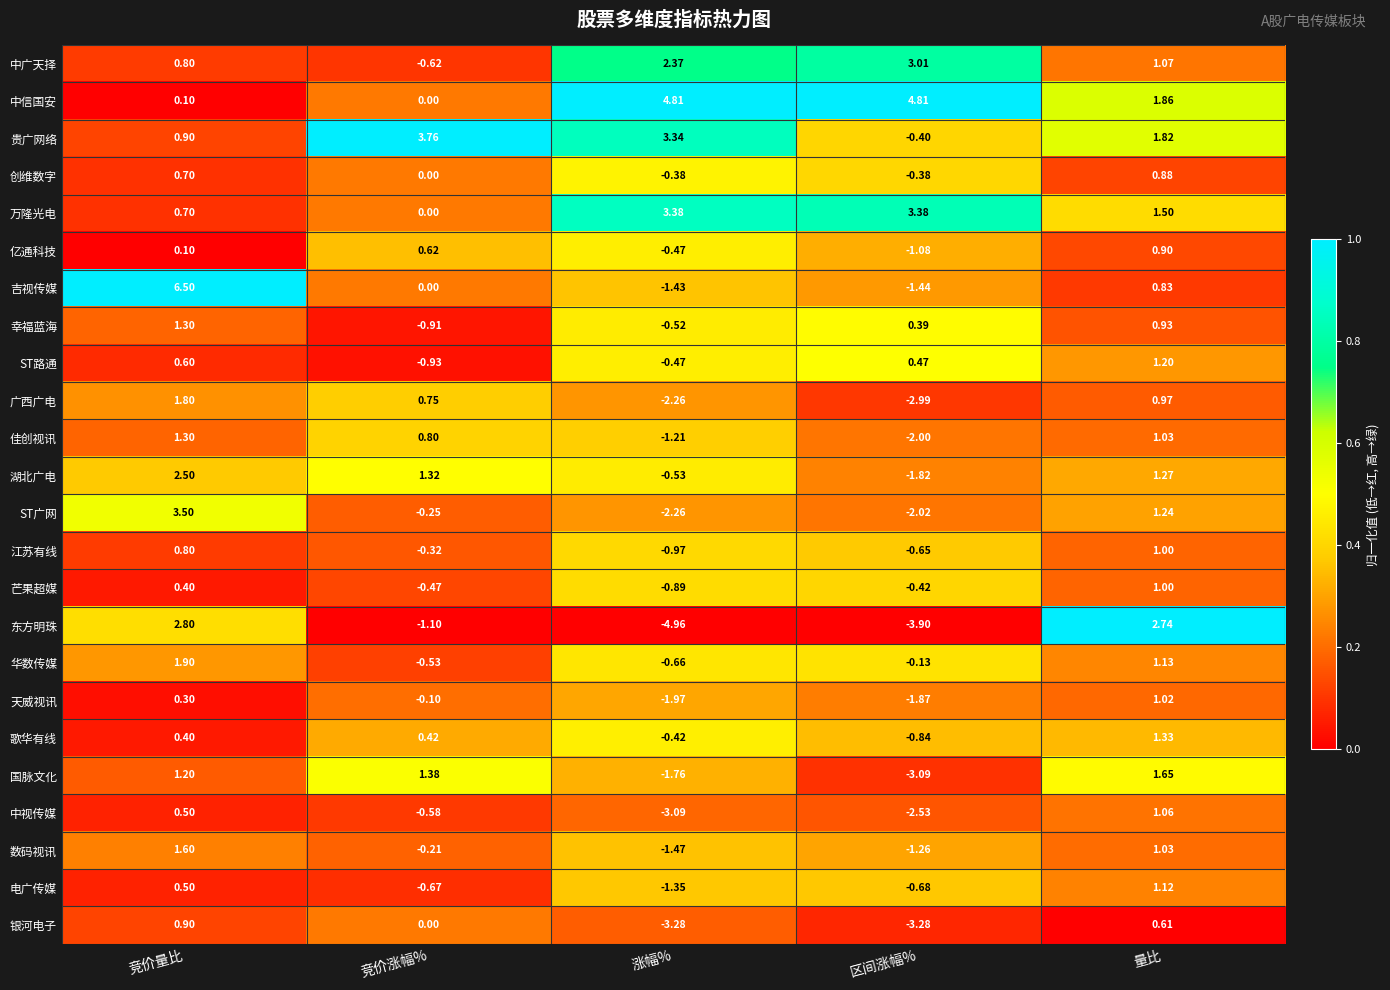

At which label is 万隆光电 closest to 1?

竞价量比